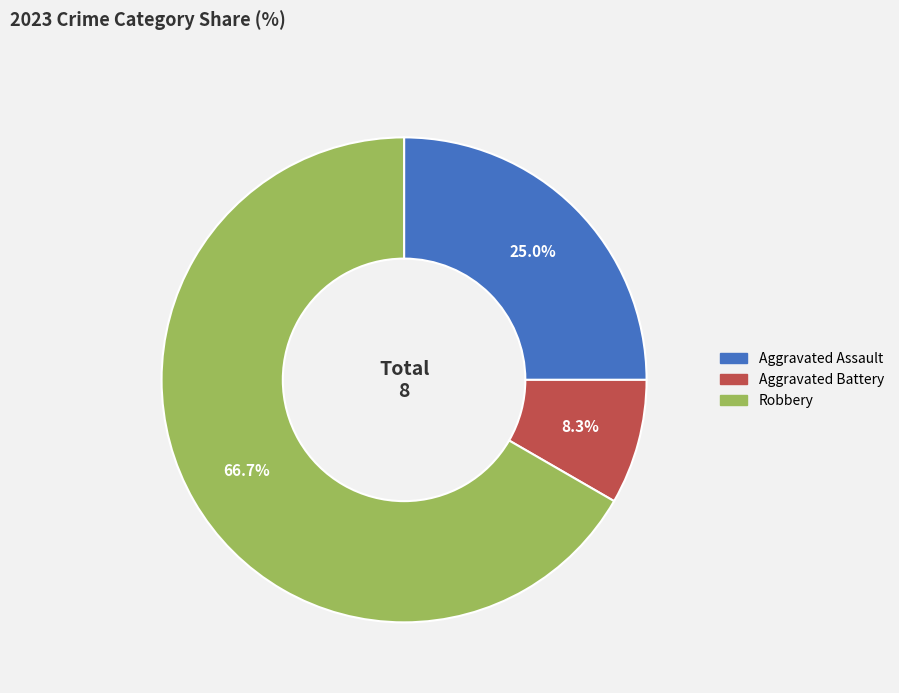

To the nearest percent, what percentage of the pie is Robbery?

67%